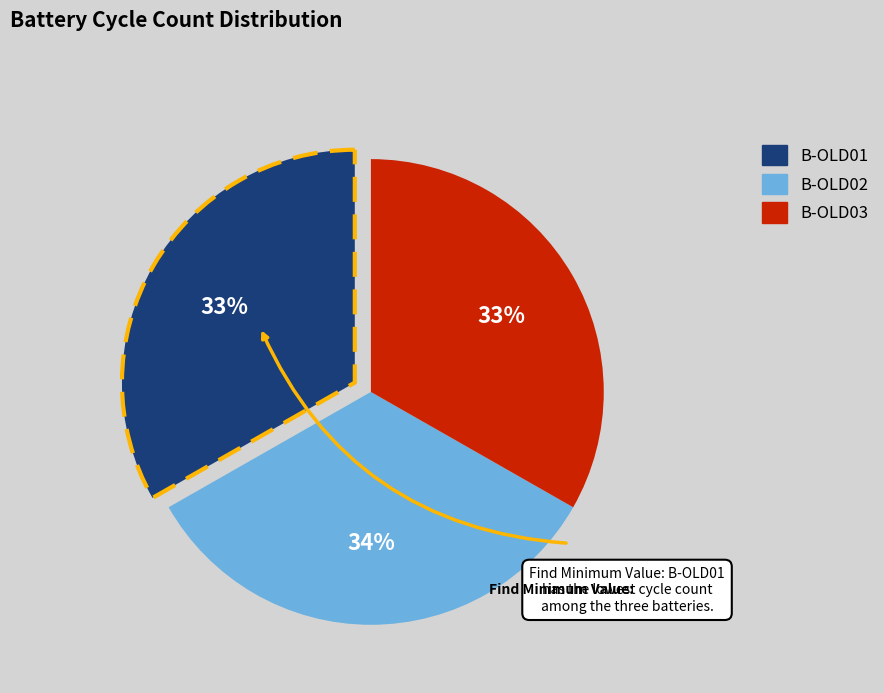

Is B-OLD01 the majority of the pie?

No